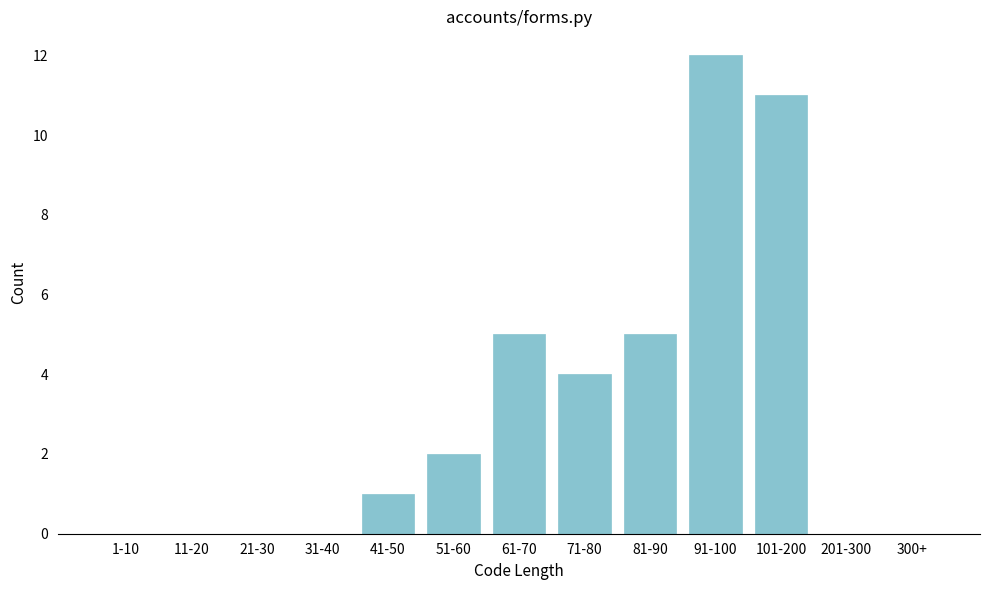

Reading right to left, transcribe all the data shown in this chart.

300+=0	201-300=0	101-200=11	91-100=12	81-90=5	71-80=4	61-70=5	51-60=2	41-50=1	31-40=0	21-30=0	11-20=0	1-10=0